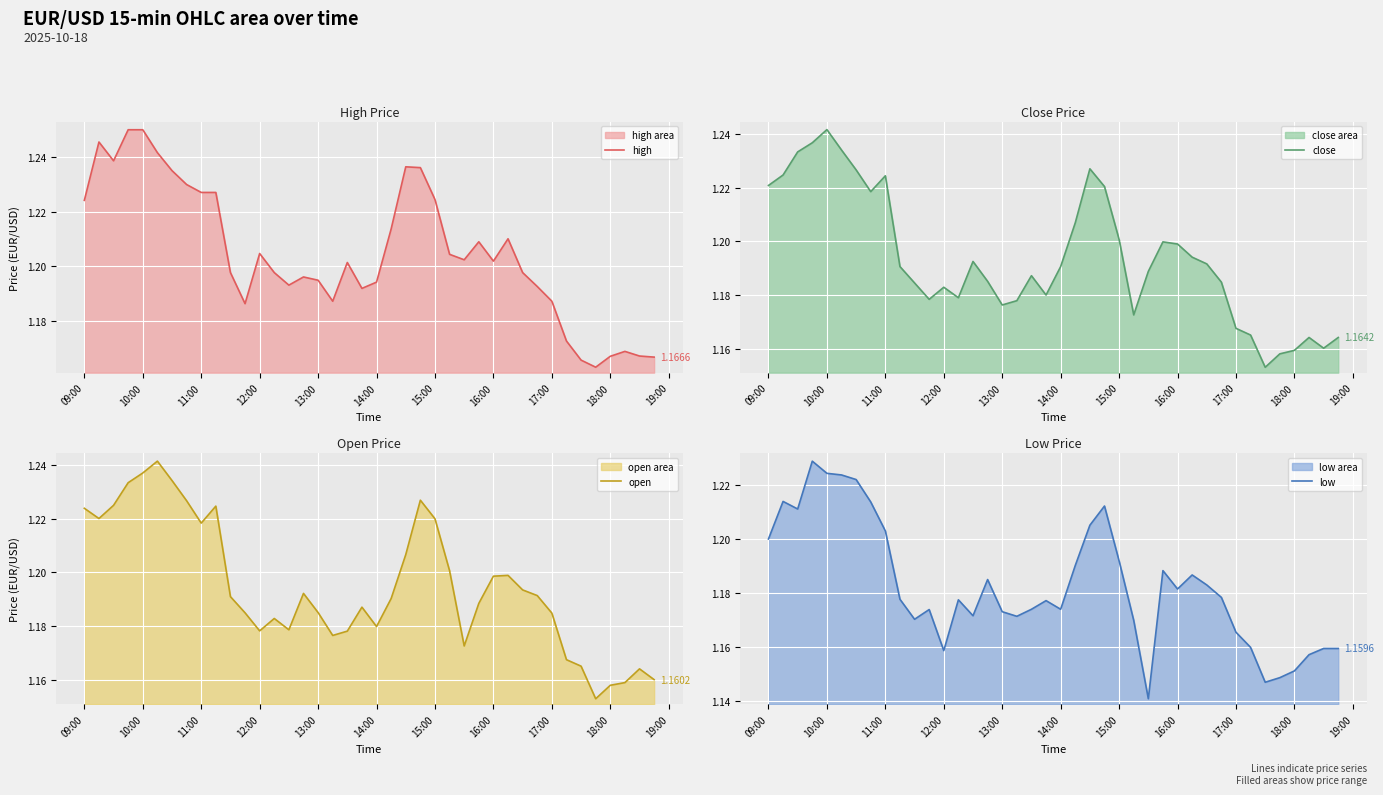

Is the value of close at 22 greater than the value of open at 12?

Yes